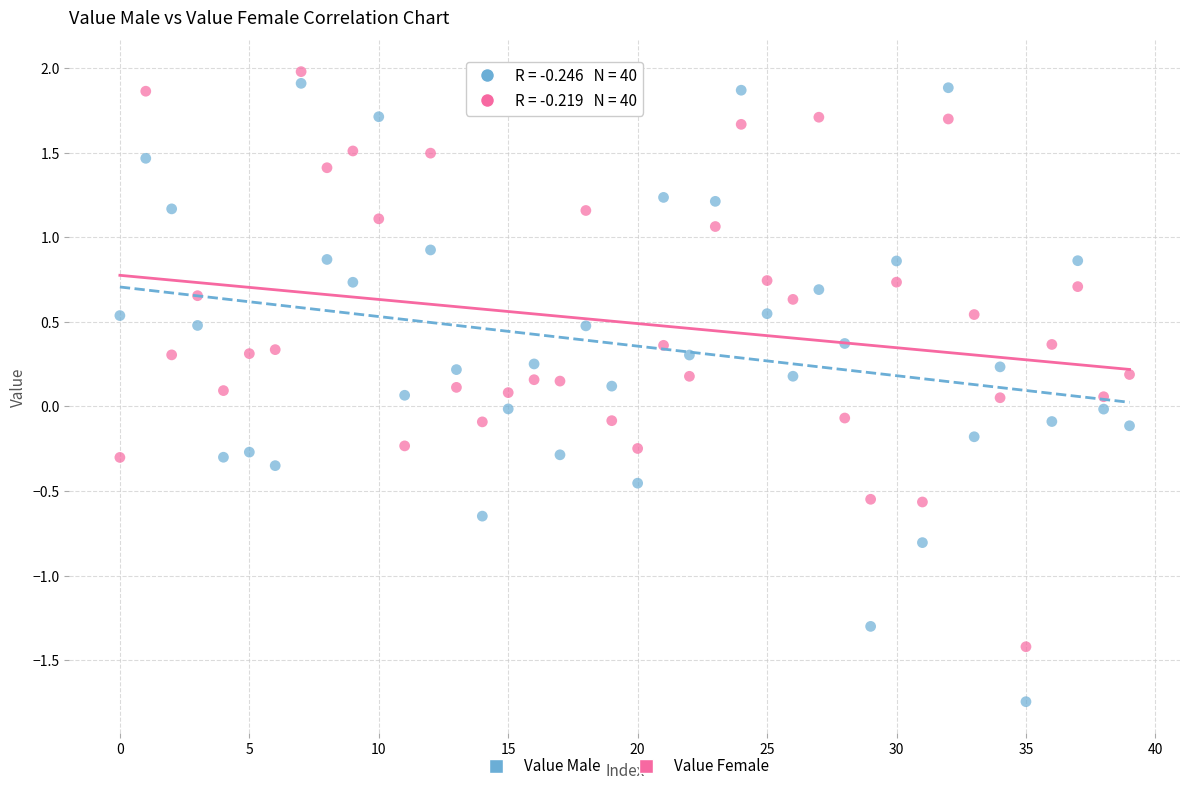

Across all data points, what is the range of Y values (max minus min)?

3.7